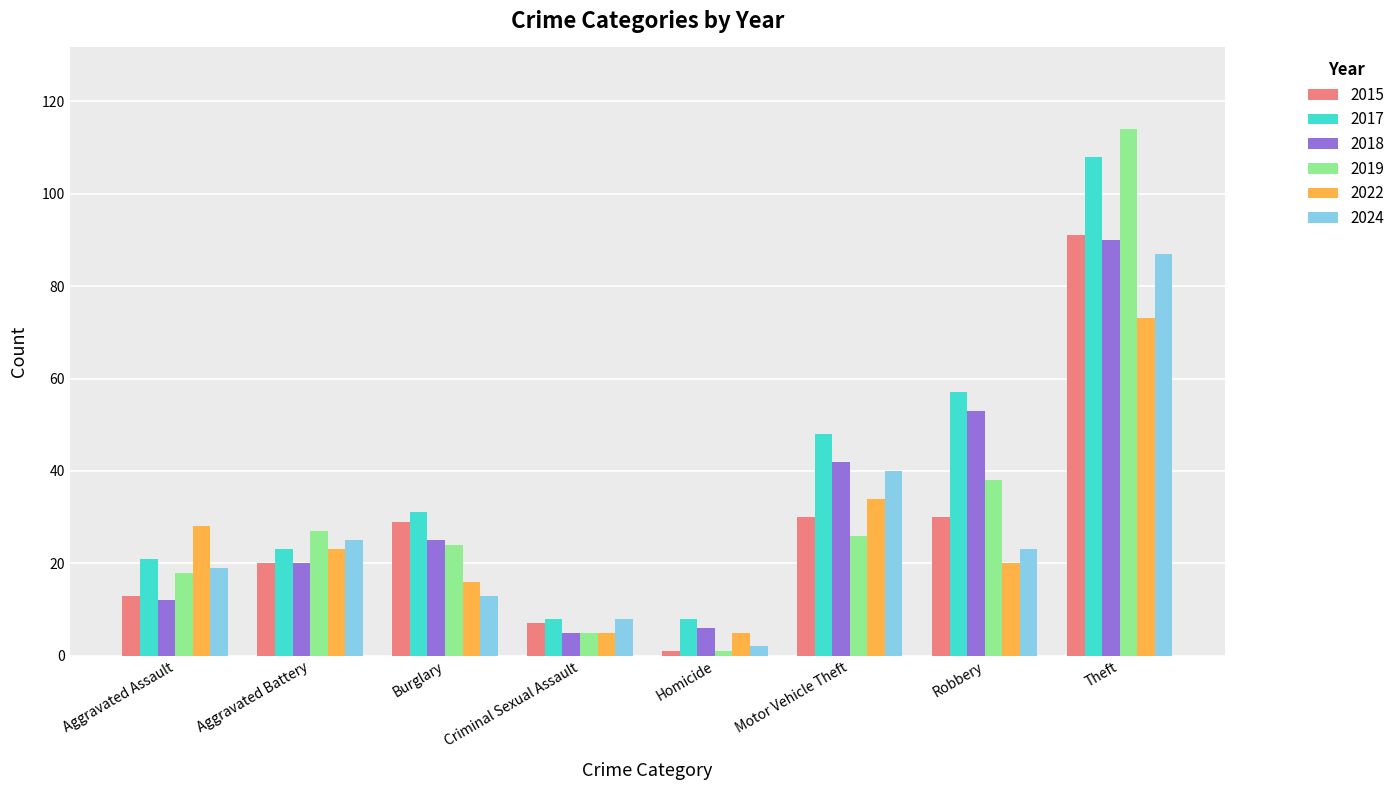

What is the sum of the 2022 values at Theft and Motor Vehicle Theft?

107